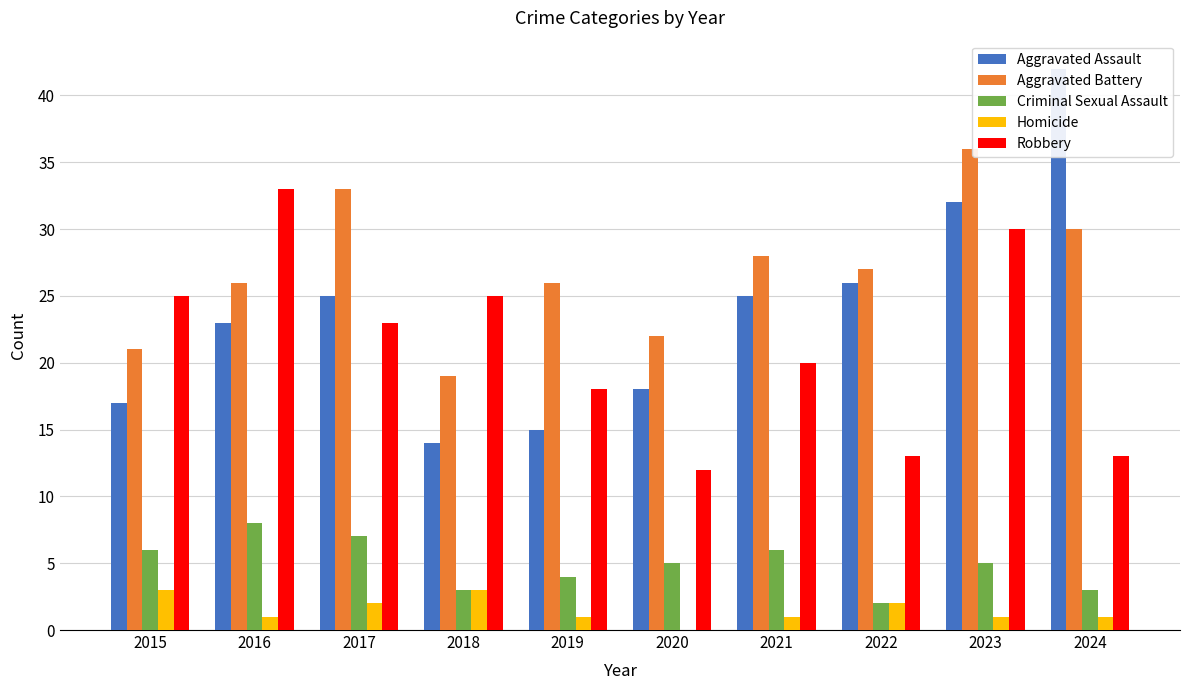

At which label does Aggravated Assault first exceed 25?

2022